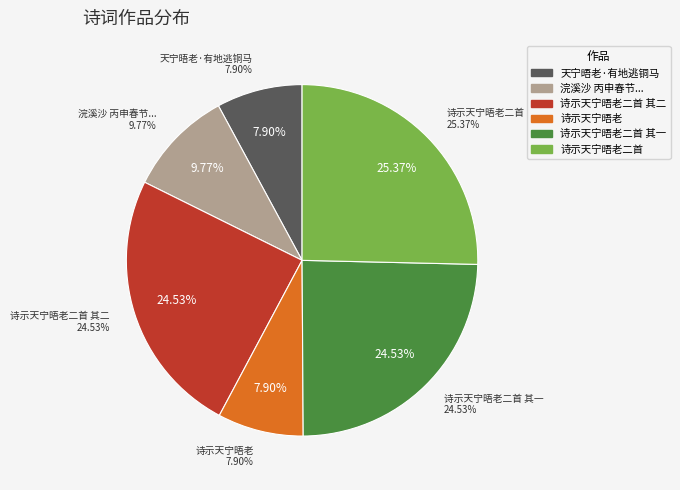

To the nearest percent, what is the average slice percentage?

17%